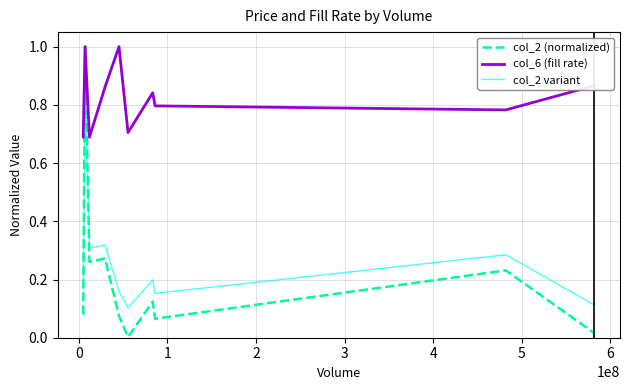

True or false: col_2 variant and col_2 (normalized) cross at least once.

True